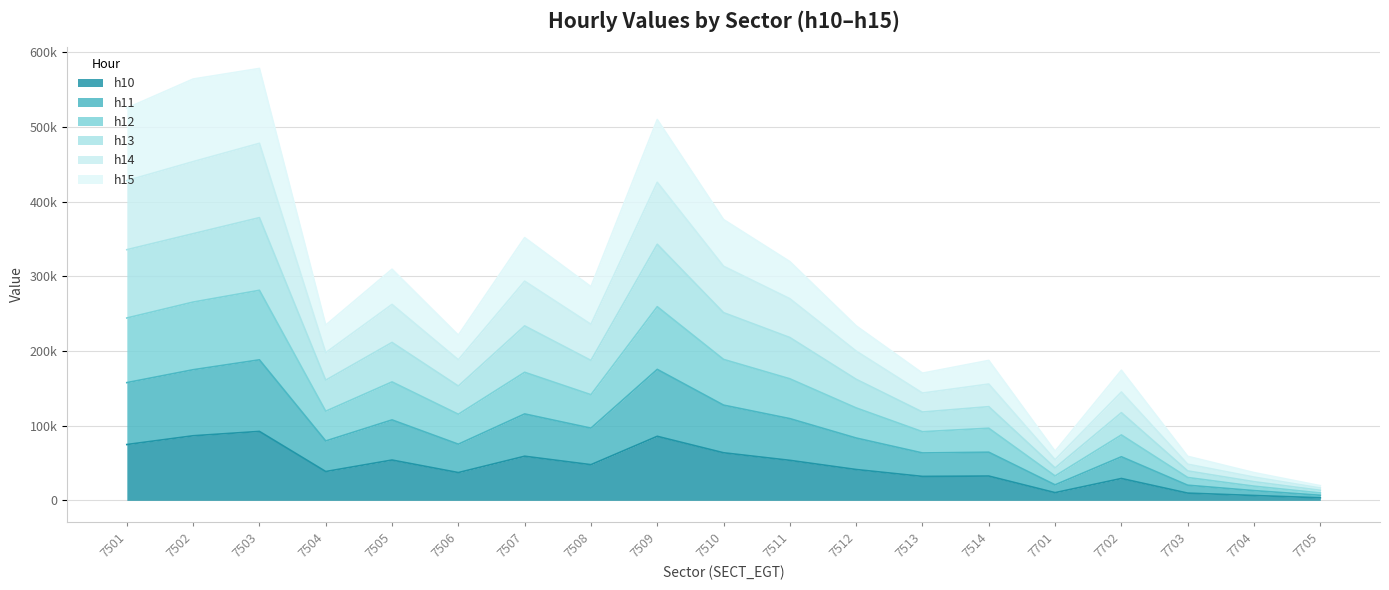

In h11, how many points are higher than both neighbors (excluding endpoints)?

6